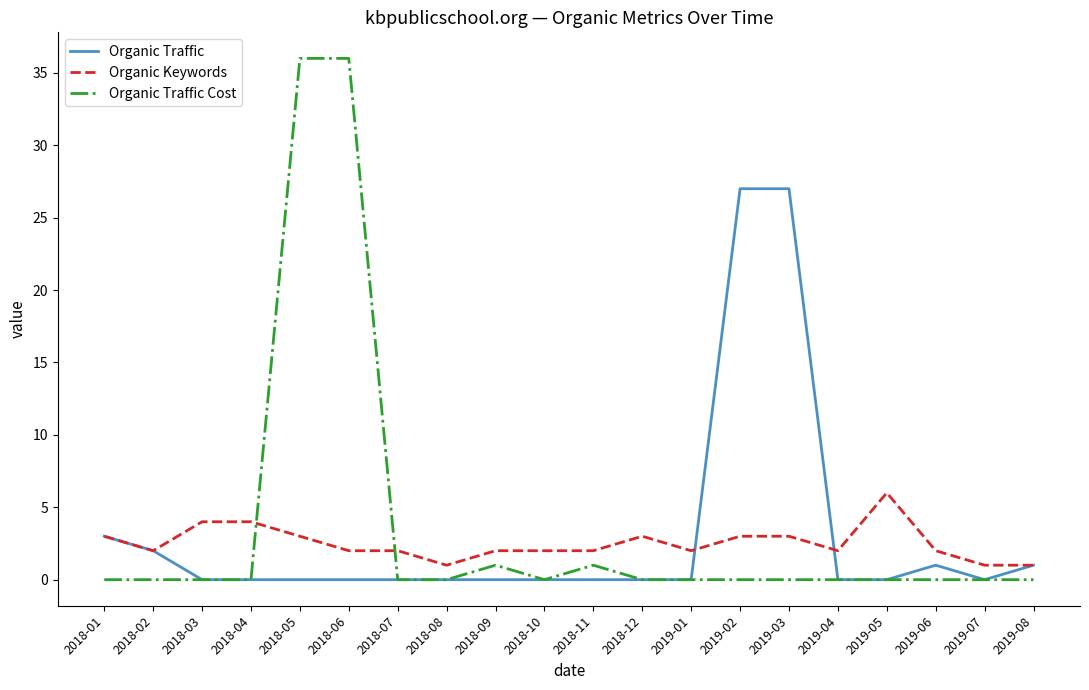

Is it true that Organic Traffic equals 11 at 2018-04?

False